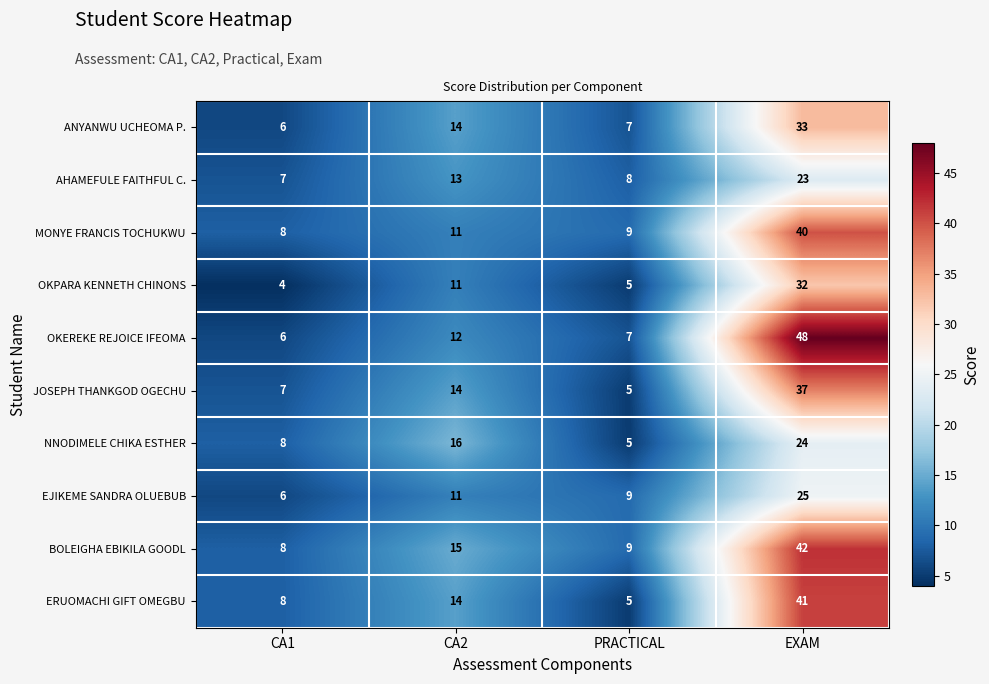

What is the difference between the MONYE FRANCIS TOCHUKWU values at CA2 and CA1?

3